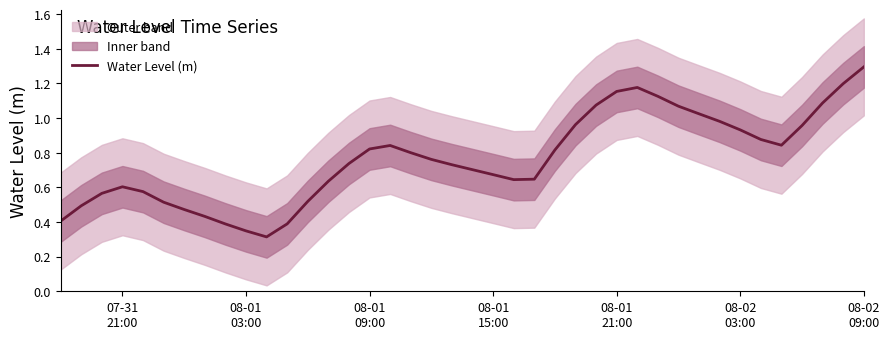

What is the highest value of the Water Level (m) series?

1.3